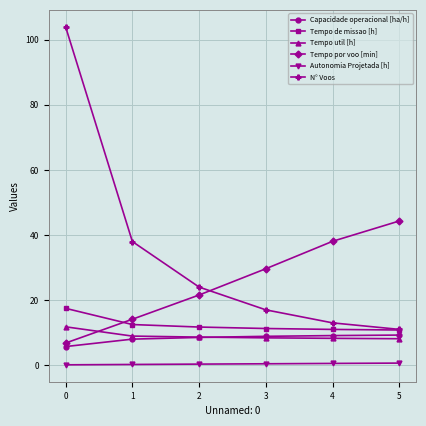

Which series has the widest spread of values?

N° Voos